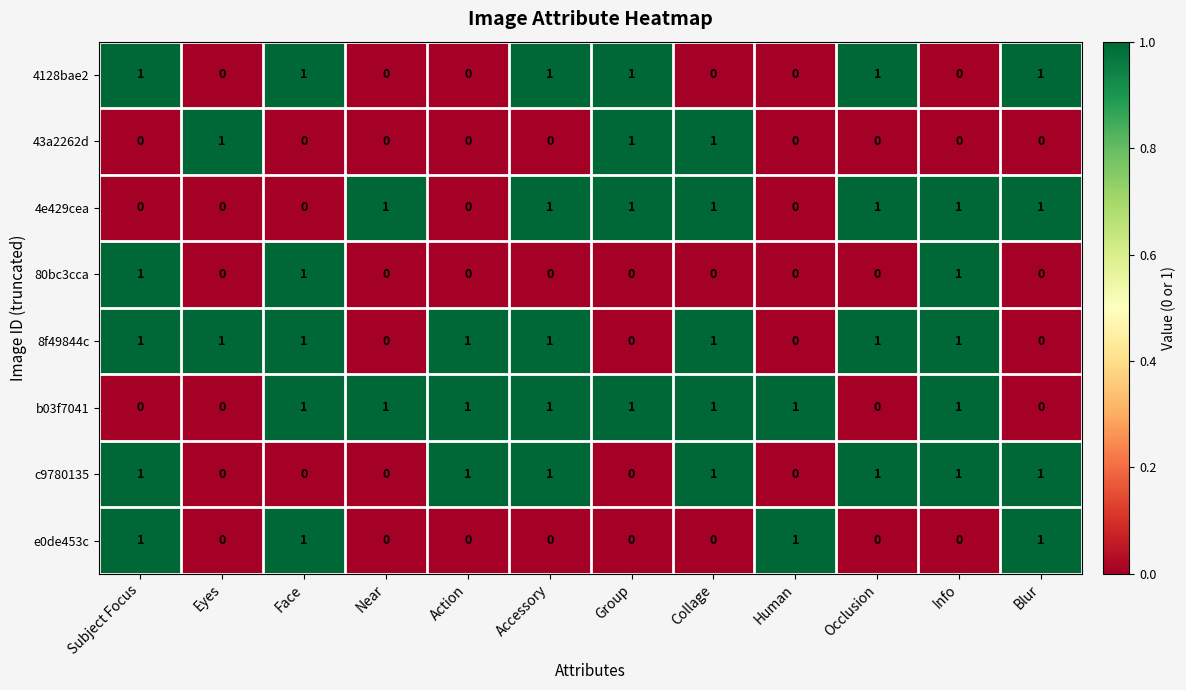

The c9780135 series shows 0 at Collage. True or false?

False